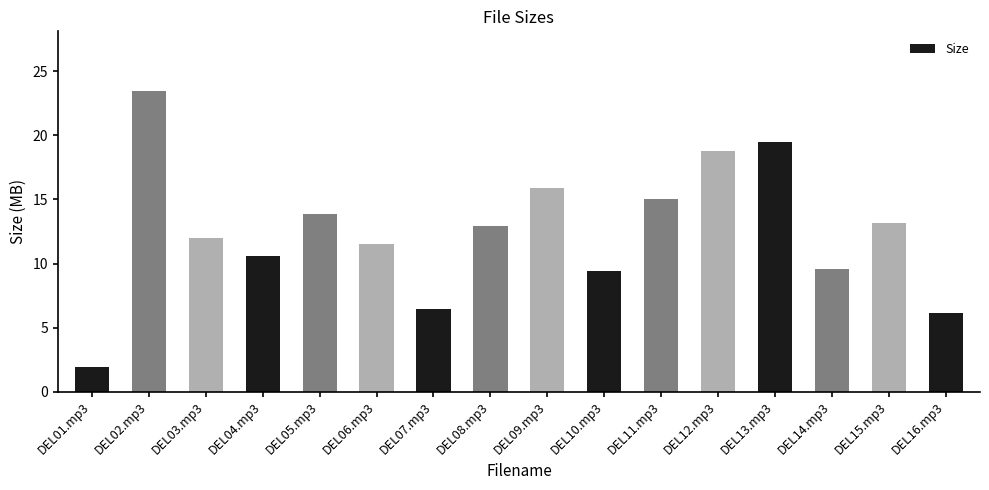

At which label does the data first exceed 12?

DEL02.mp3